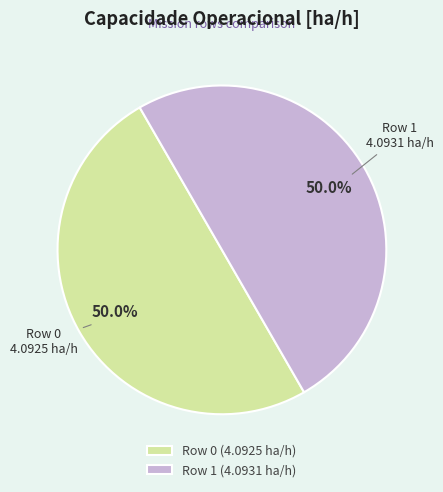

How many slices are in this pie chart?

2